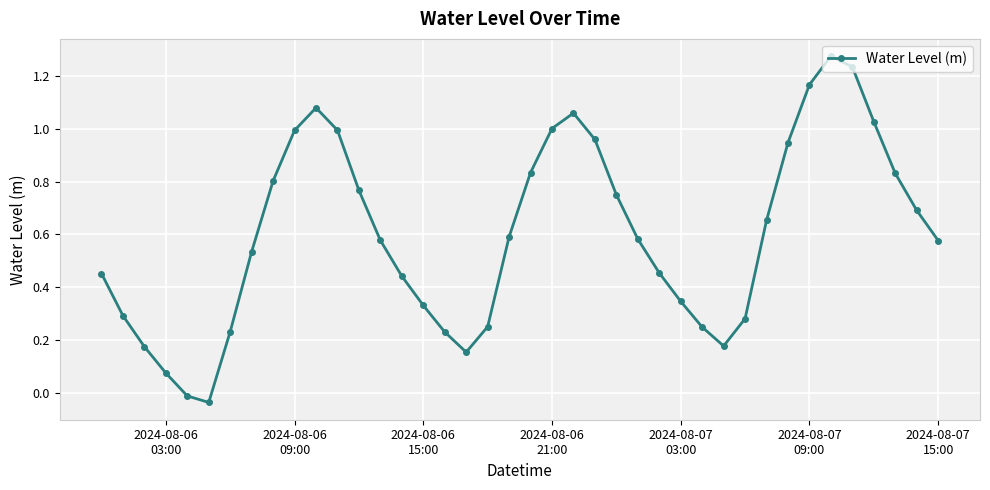

What is the sum of all values?

24.0